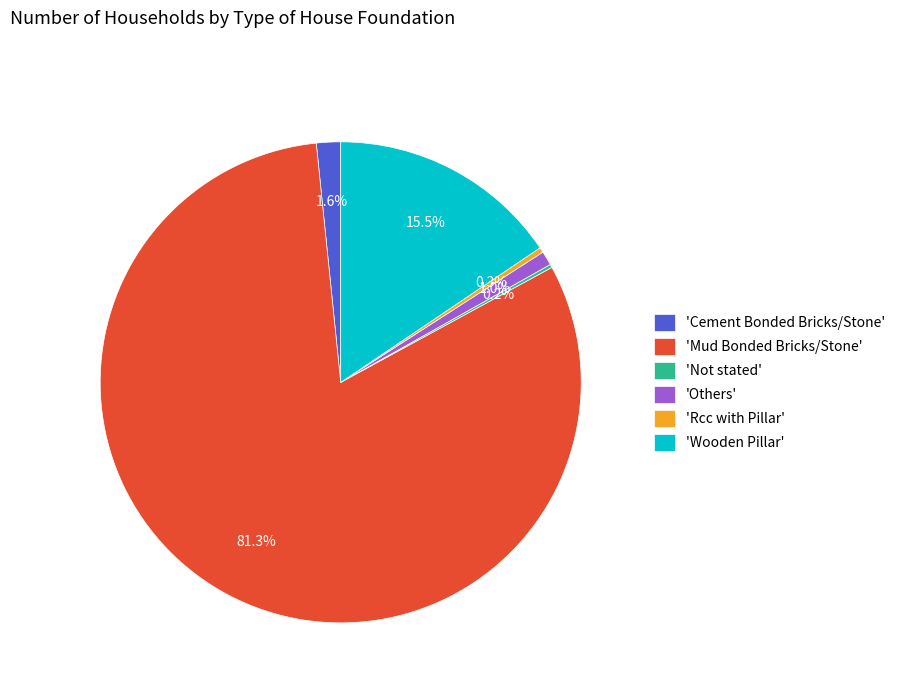

Which category has the biggest portion of the pie?

'Mud Bonded Bricks/Stone'